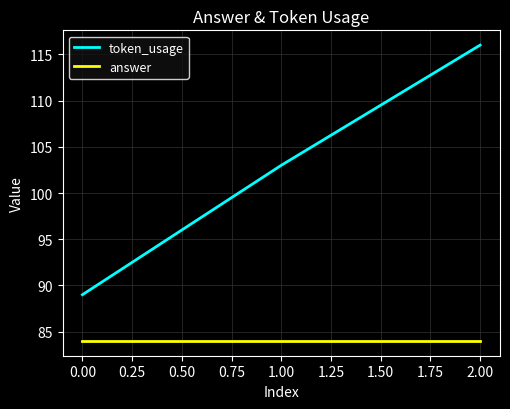

Which label corresponds to the largest value in the chart?

2.00